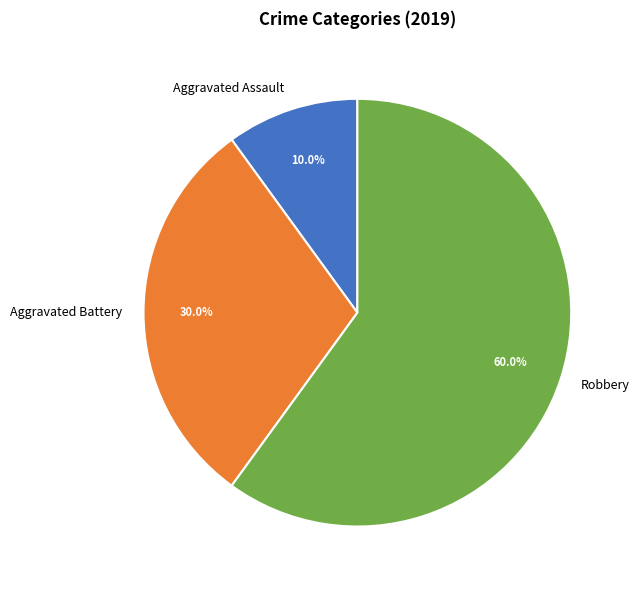

To the nearest percent, what is the difference between the largest and smallest slice percentages?

50%